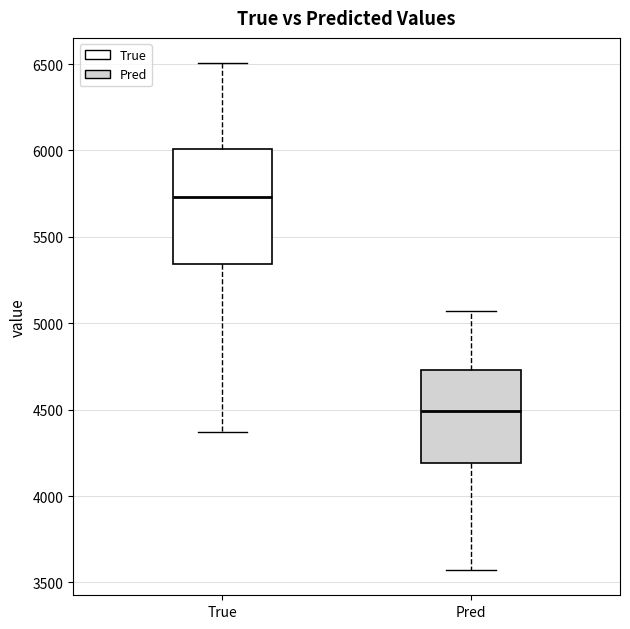

Which box is the tallest, from its lower edge to its upper edge?

True